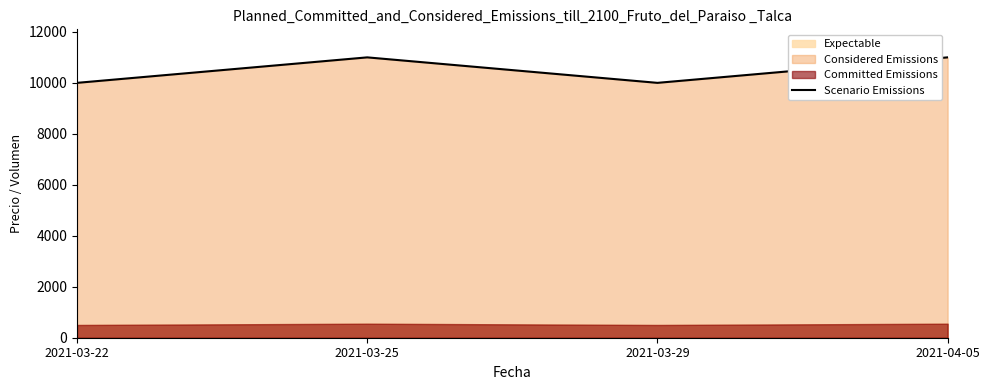

List the labels in order of value, largest first.

2021-03-25, 2021-04-05, 2021-03-22, 2021-03-29